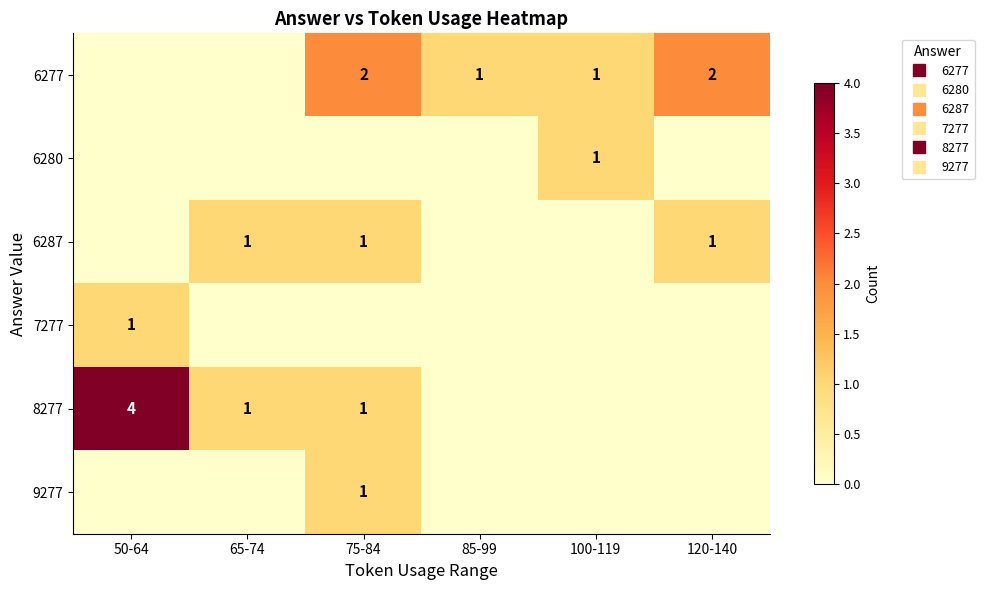

Which series changed the most between 65-74 and 100-119?

6277